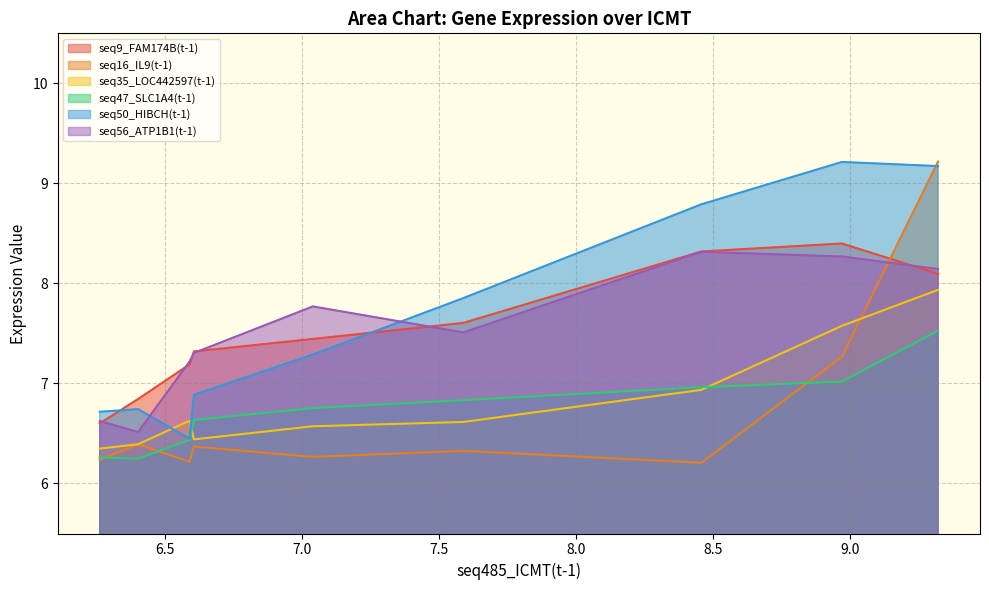

Does the chart have visible grid lines?

Yes